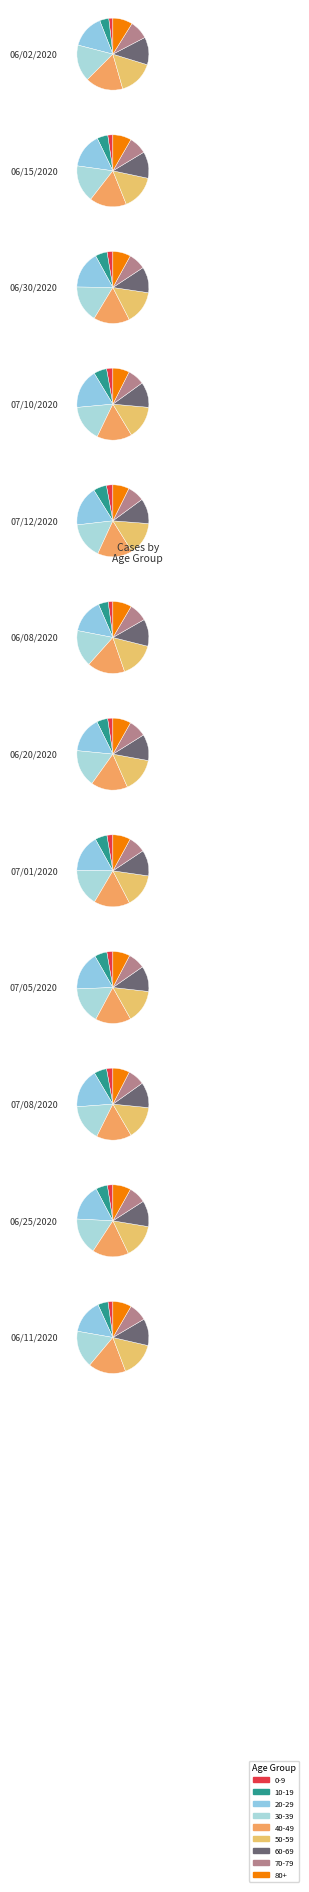

Combined, what portion of the pie is 50-59 and 70-79?

22.5%